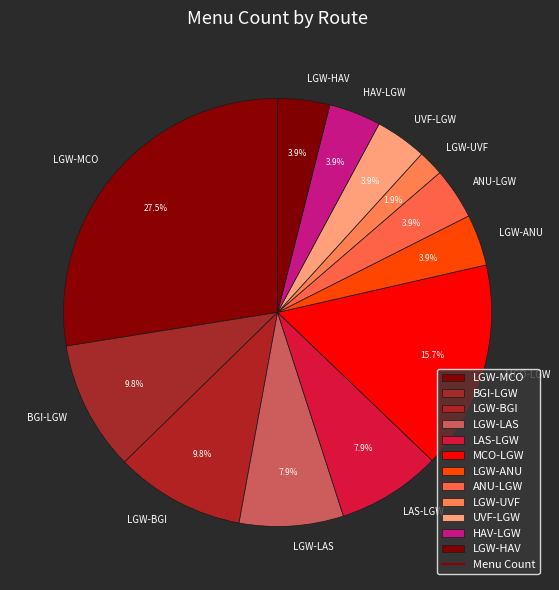

What is the largest slice in the pie chart?

LGW-MCO